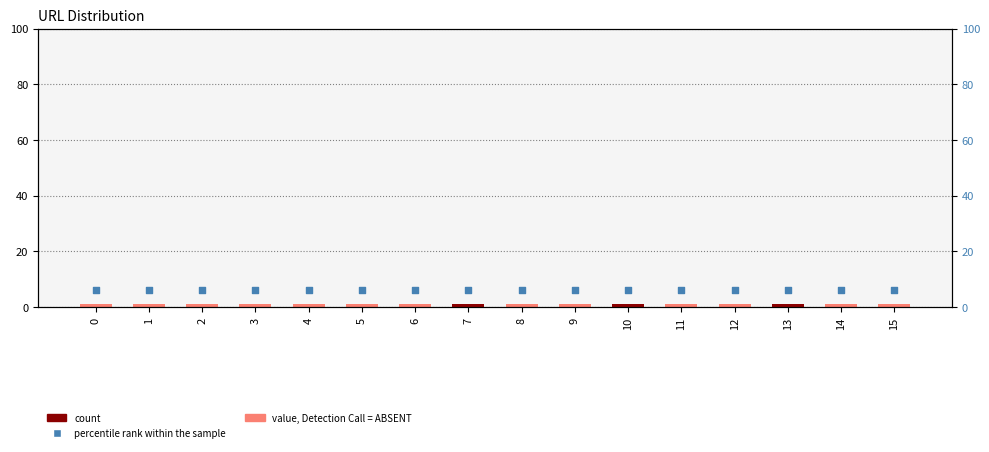

What are all the series names shown in the legend?

count, percentile rank within the sample